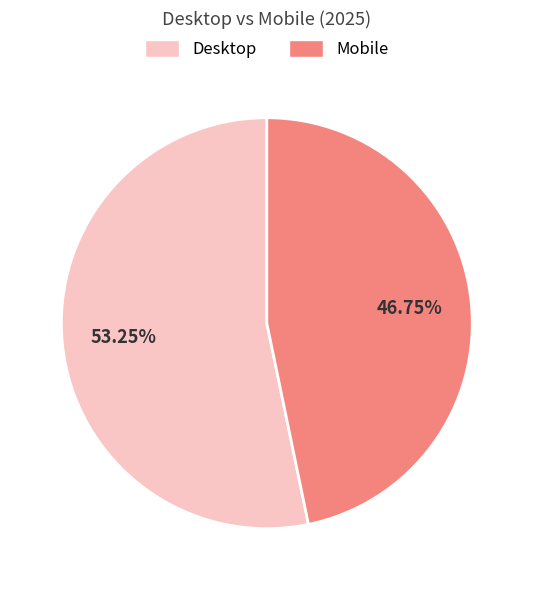

Which category has the smallest portion of the pie?

Mobile